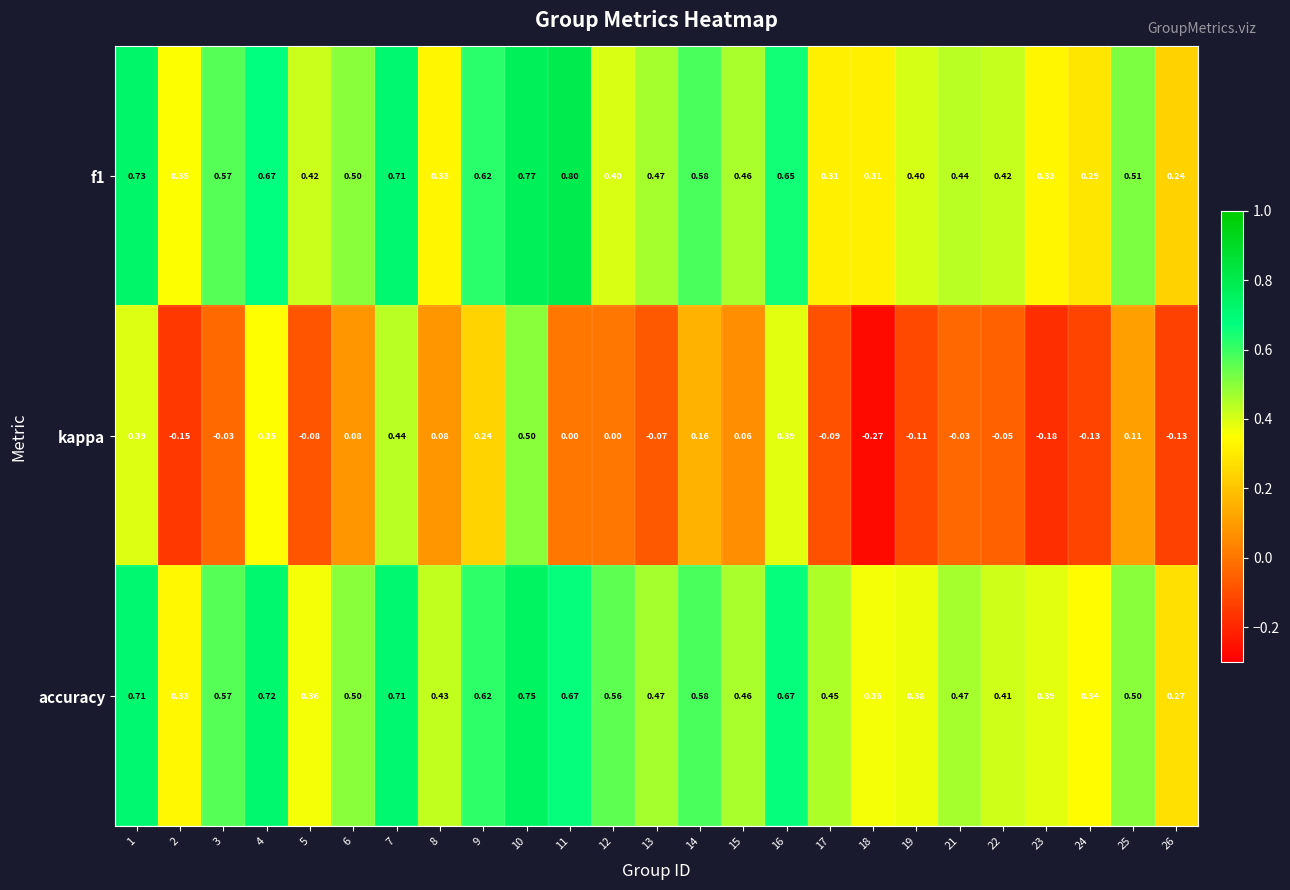

Which series changed the most between 4 and 15?

kappa